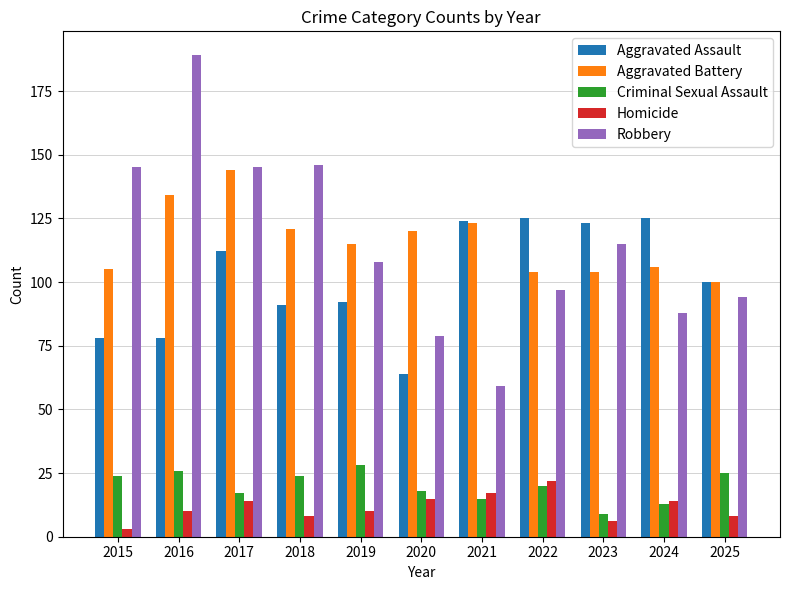

At which label does Robbery reach its peak?

2016